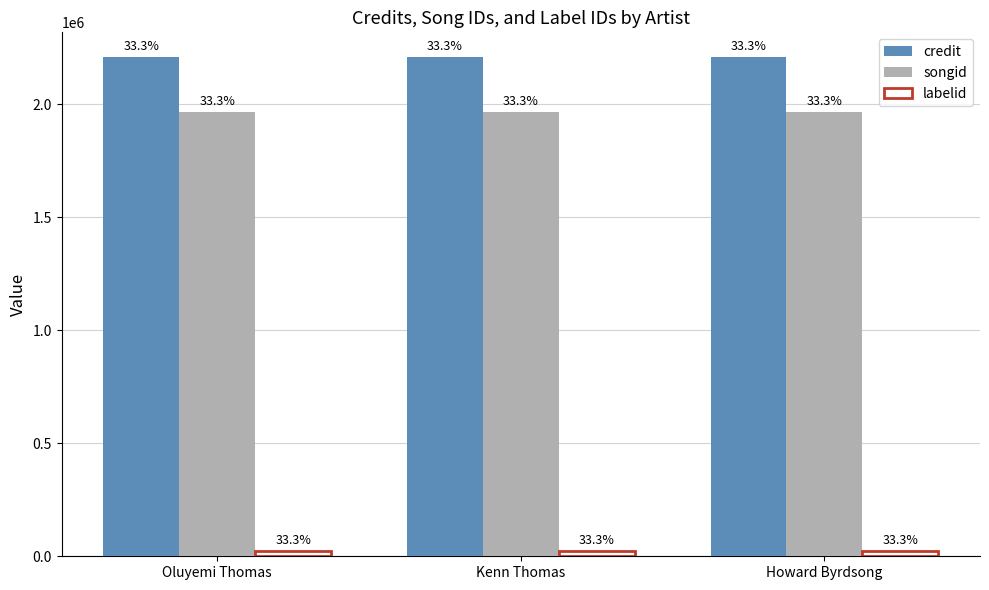

What is the sum of all songid values?

5891751